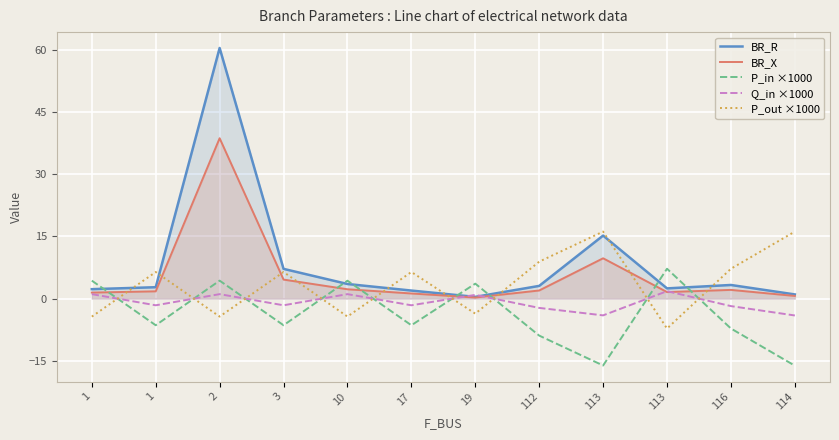

True or false: BR_X has more than 0 points higher than both neighbors.

True